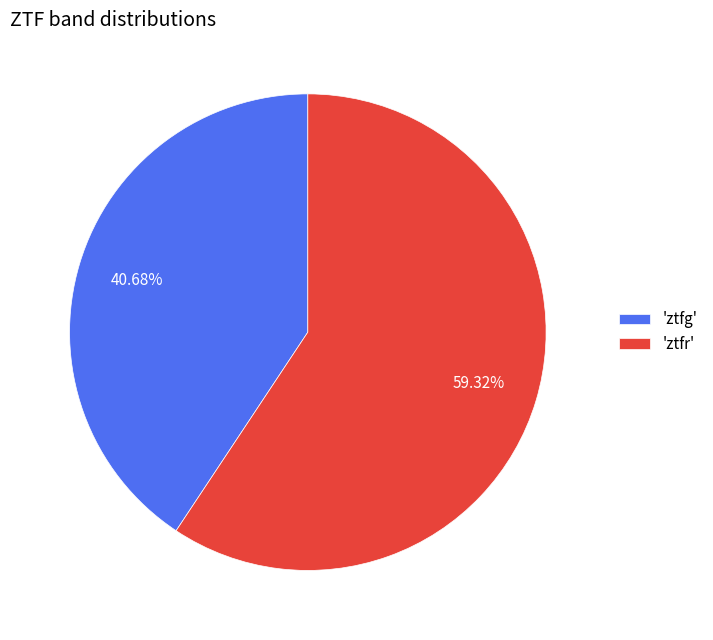

What is the ratio of the value at 'ztfg' to the value at 'ztfr'?

0.7